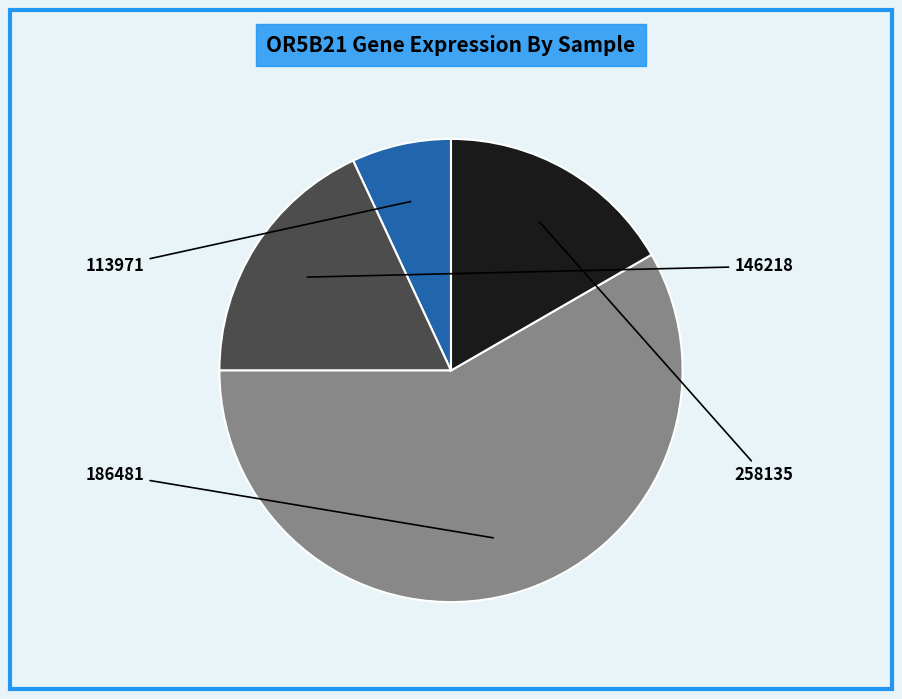

Does any single category account for the majority?

Yes